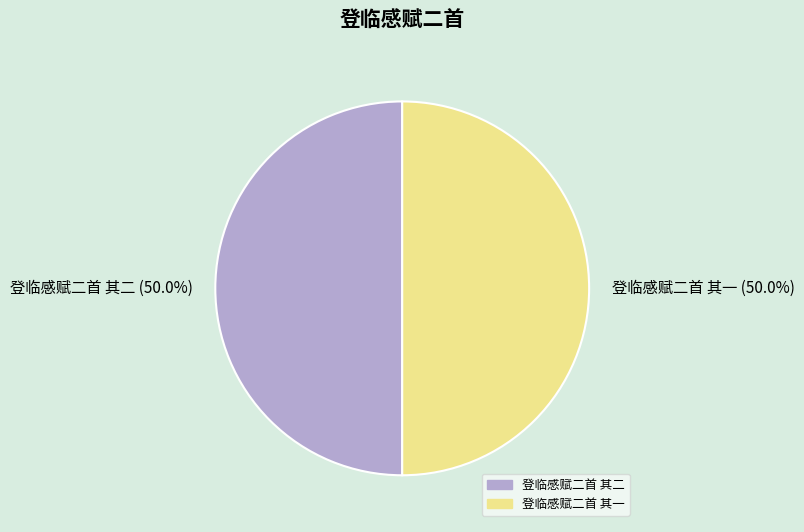

What is the ratio of the value at 登临感赋二首 其二 (50.0%) to the value at 登临感赋二首 其一 (50.0%)?

1.0